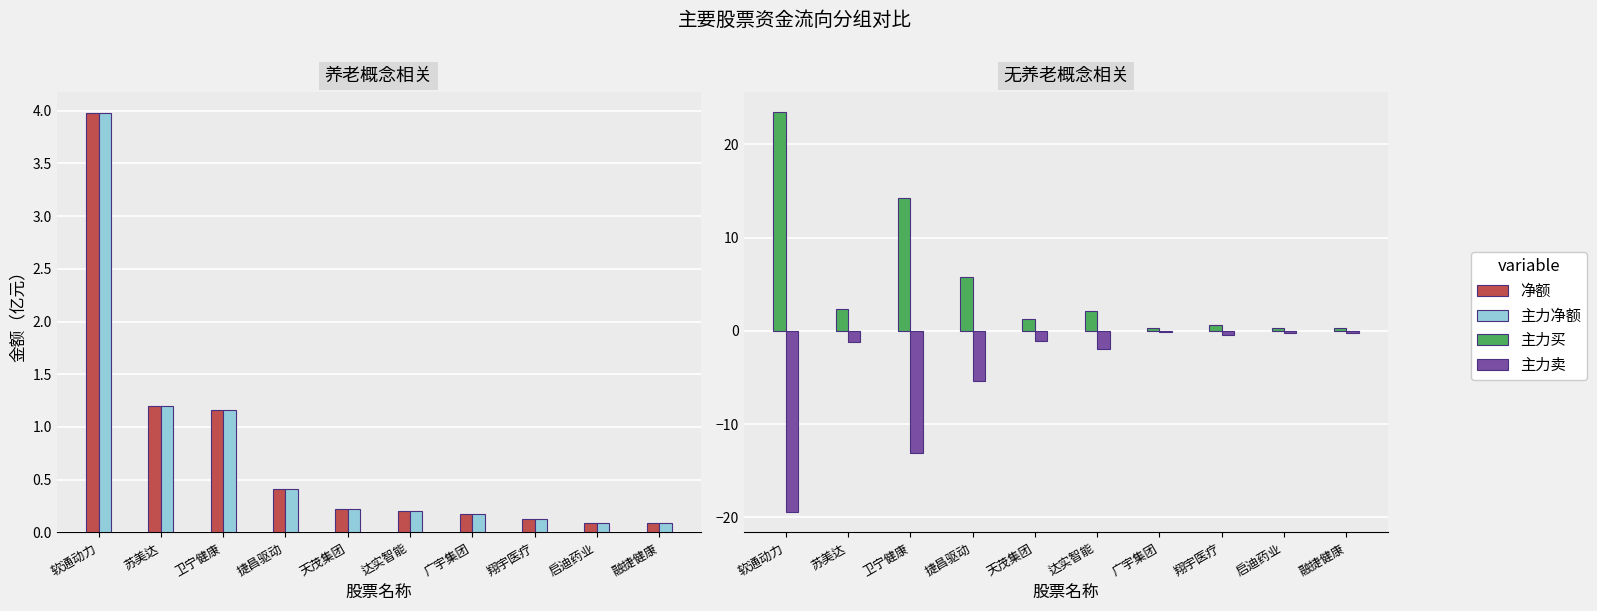

What is the total value across all series at 软通动力?

11.9